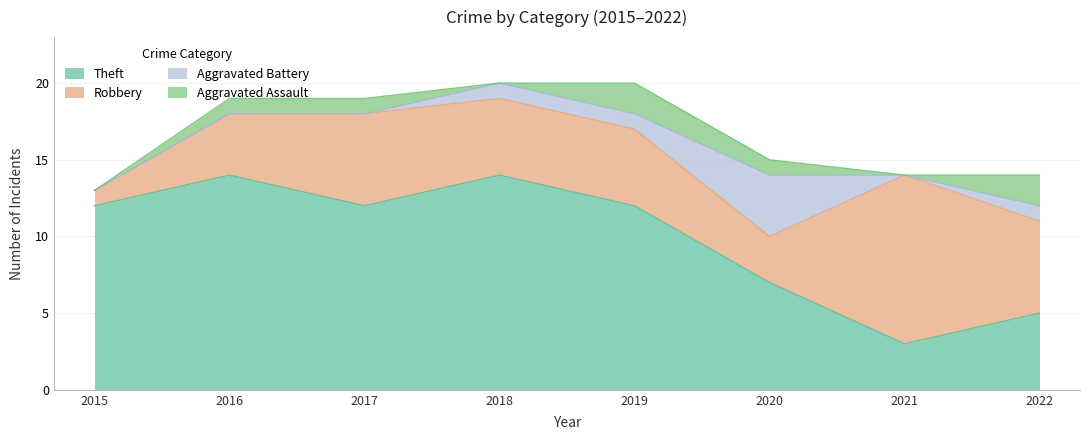

What is the value of the Theft point at the 3rd from the left?

12